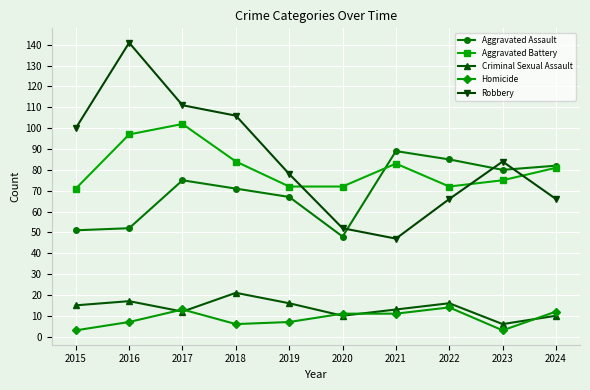

True or false: Robbery and Criminal Sexual Assault cross at least once.

False